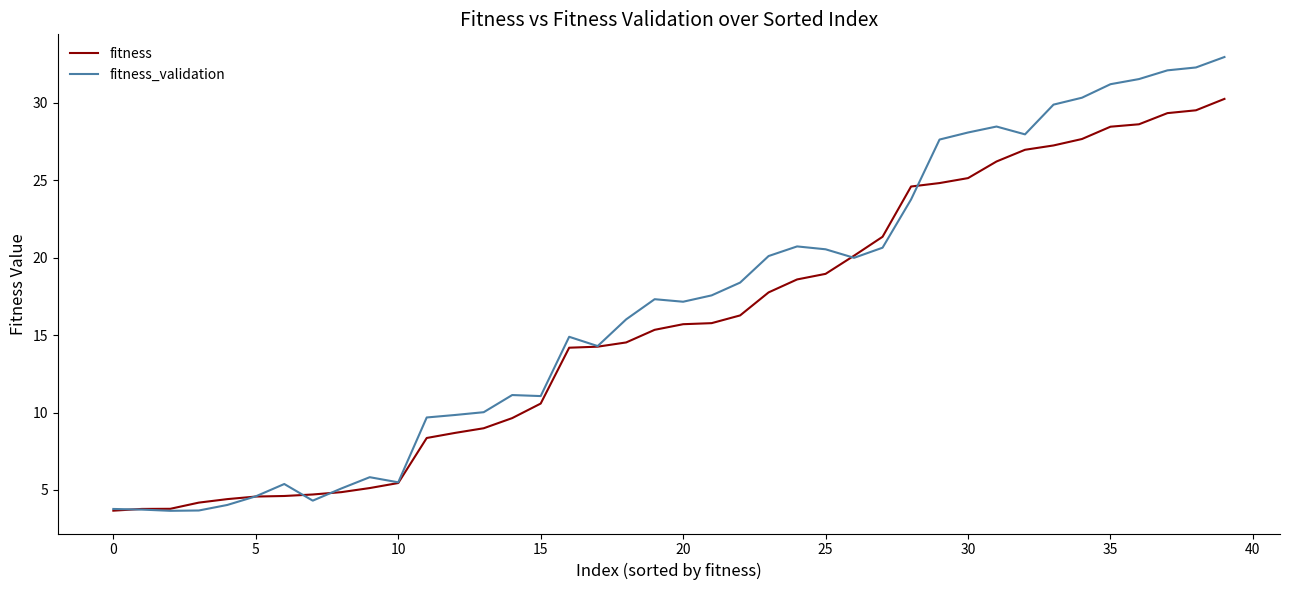

What is the minimum value for fitness_validation?

3.7